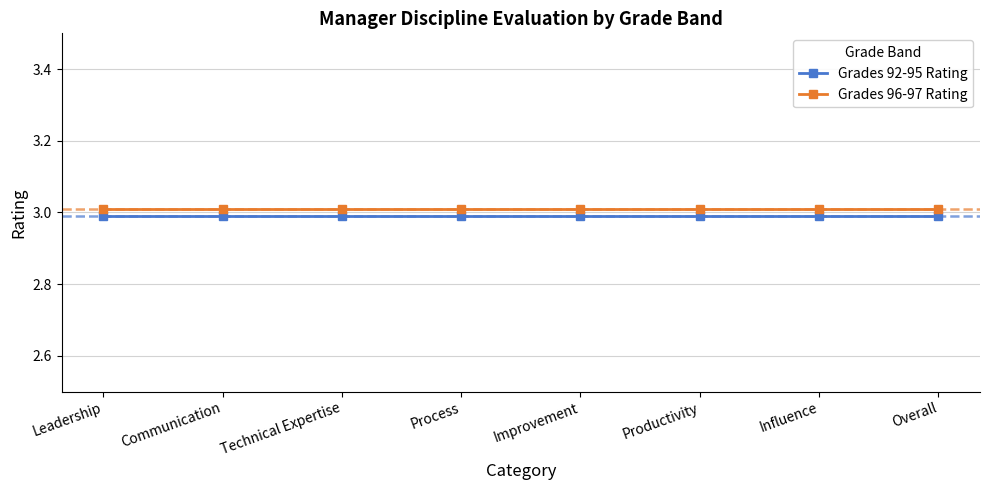

Is the value of Grades 96-97 Rating at Process greater than the value of Grades 92-95 Rating at Technical Expertise?

Yes